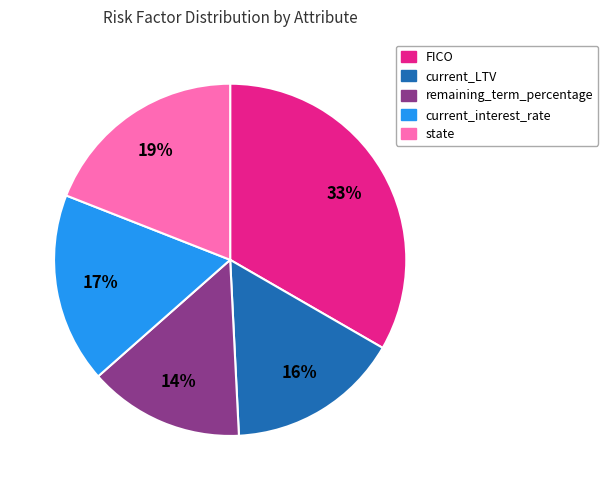

To the nearest percent, what portion does current_interest_rate represent?

17%